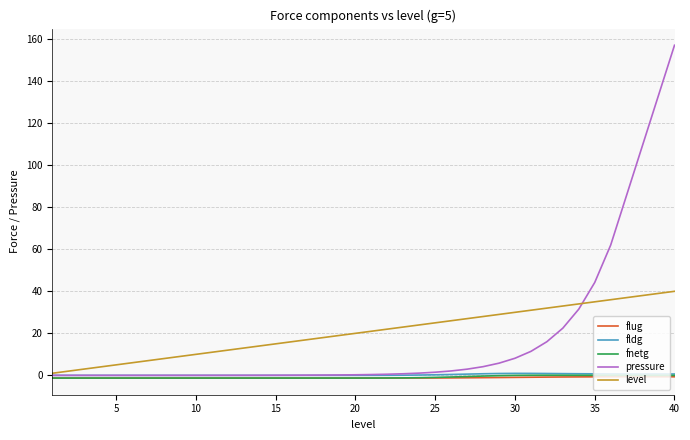

Which series has the largest range (max minus min)?

pressure